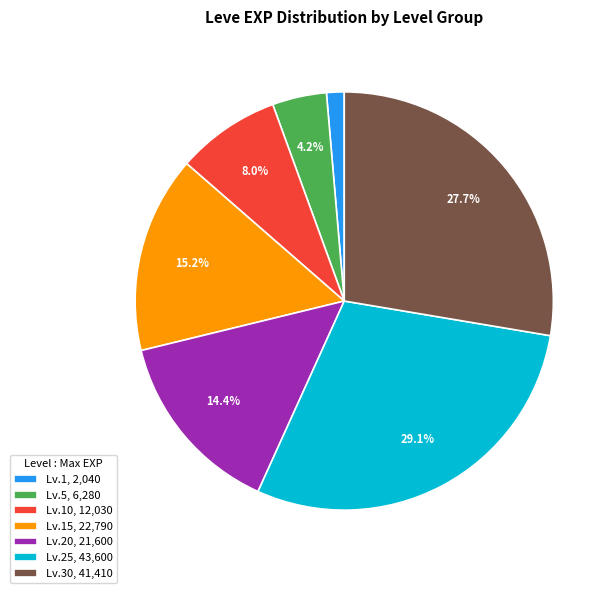

What portion of the pie excludes Lv.10, 12,030?

92.0%